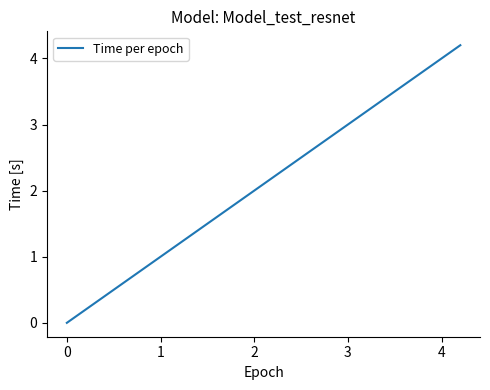

What is the maximum value shown in the chart?

4.2